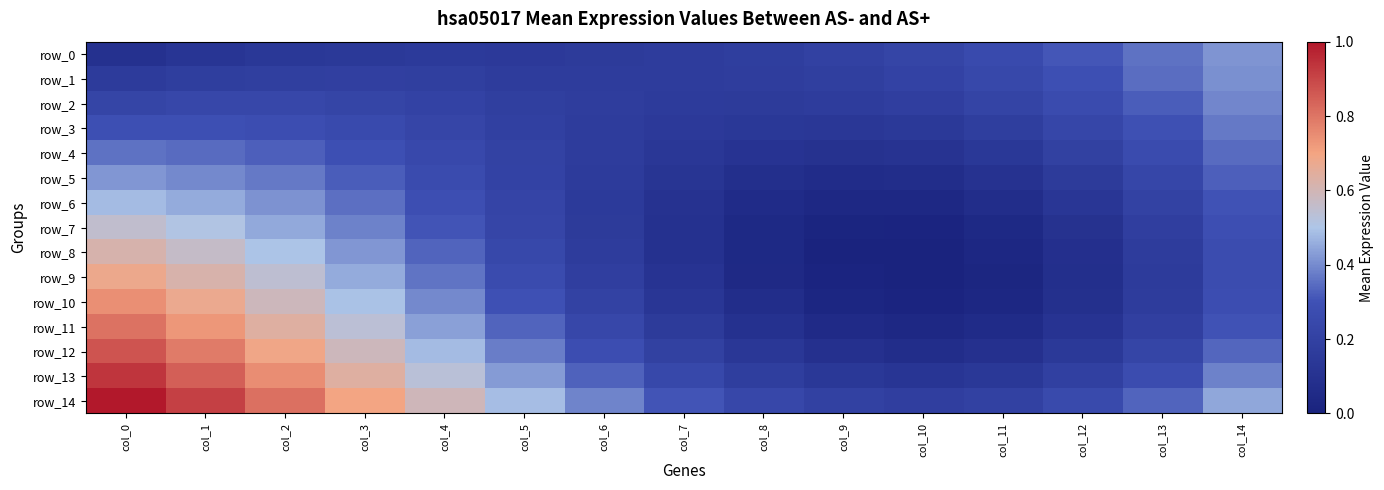

Count the row_10 values in the range 0 to 1.

15